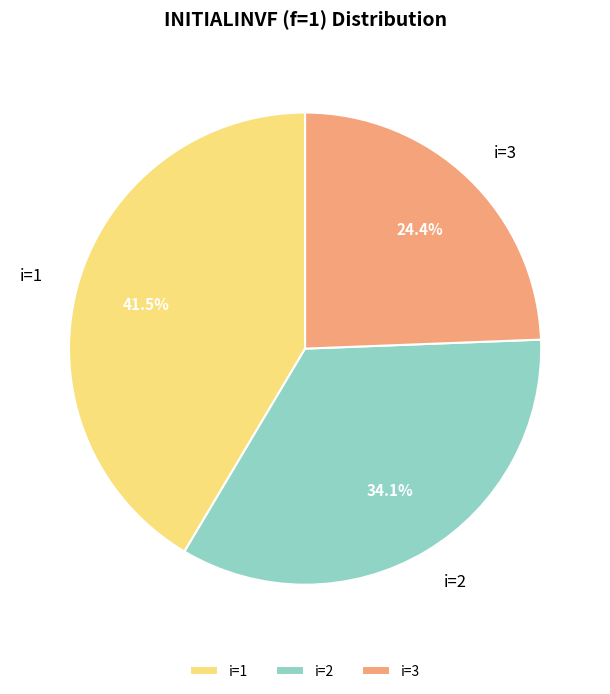

Between i=2 and i=1, which is larger?

i=1